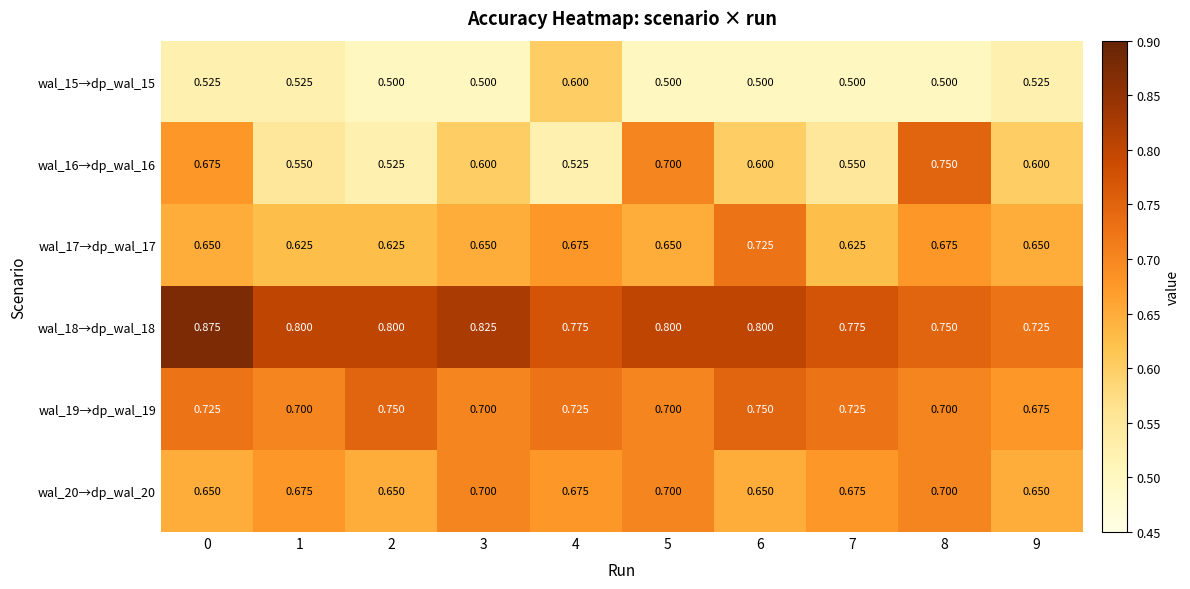

Is the value of wal_19→dp_wal_19 at 4 greater than the value of wal_15→dp_wal_15 at 2?

Yes